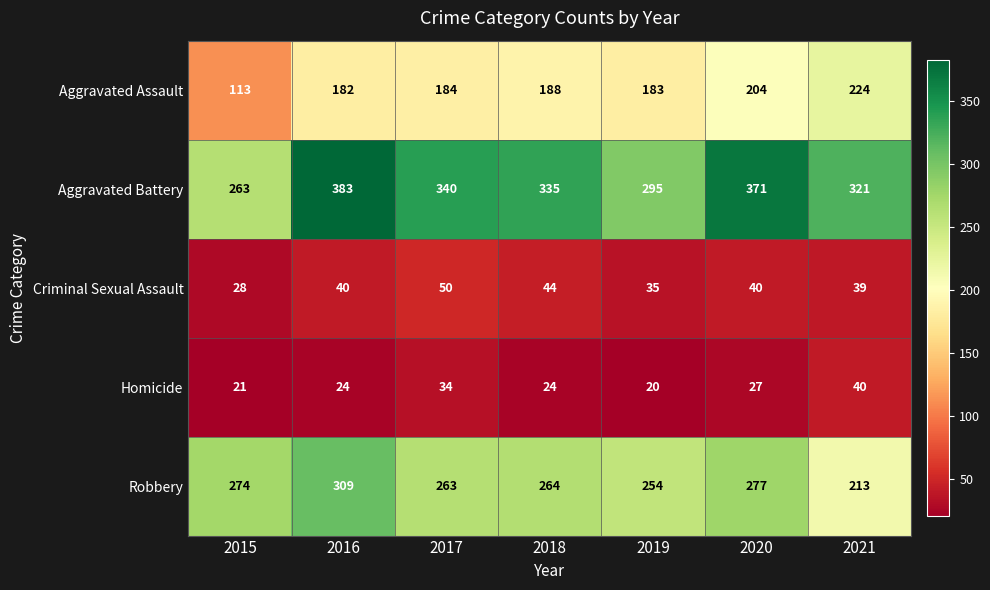

At how many categories does at least one series exceed 278?

6